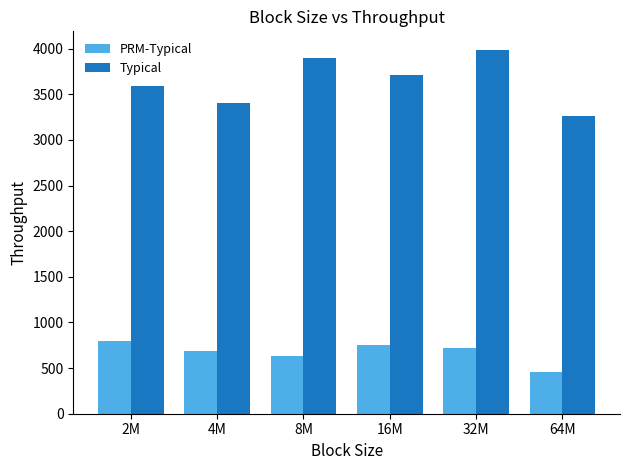

Between 16M and 64M, which series saw the biggest shift?

Typical